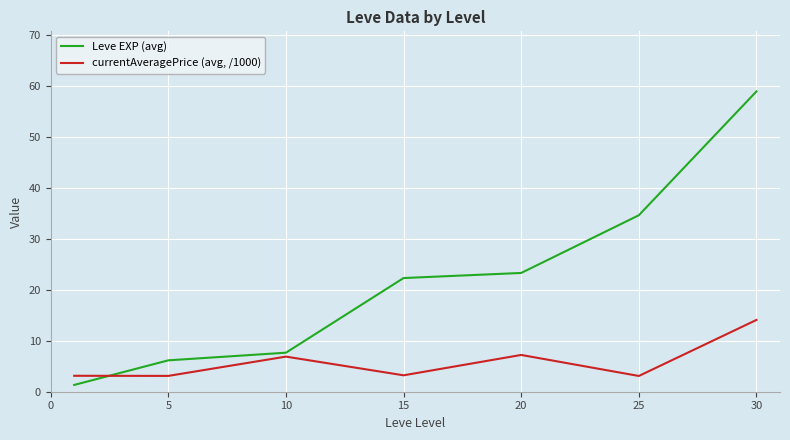

What is the maximum value shown in the chart?

59.0